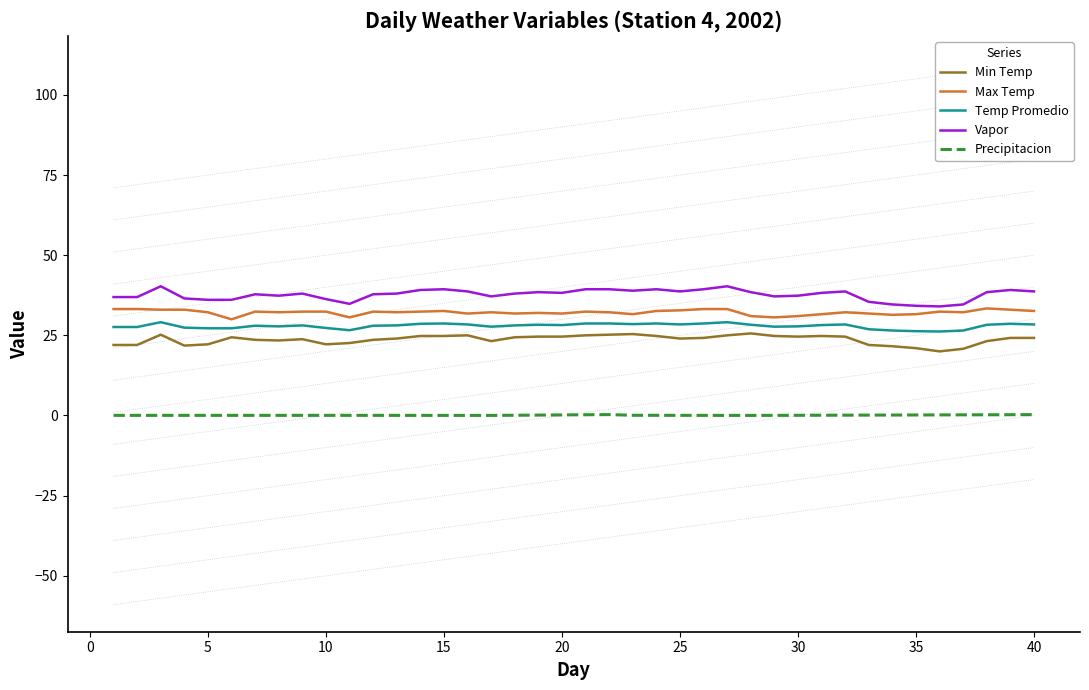

True or false: Vapor and Temp Promedio cross at least once.

False